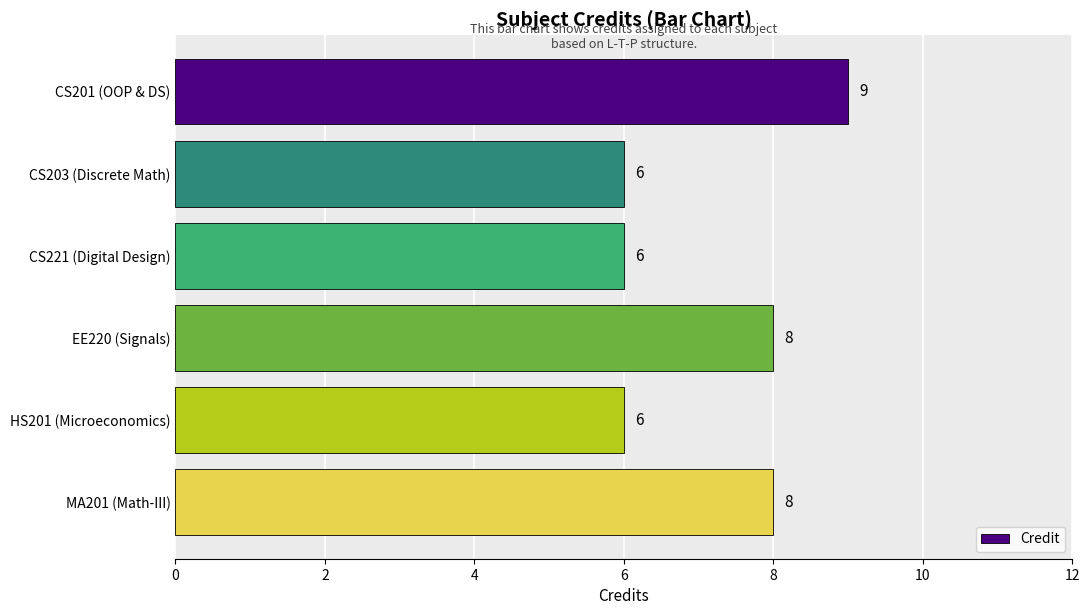

Are the bars grouped side by side (vs. stacked)?

No